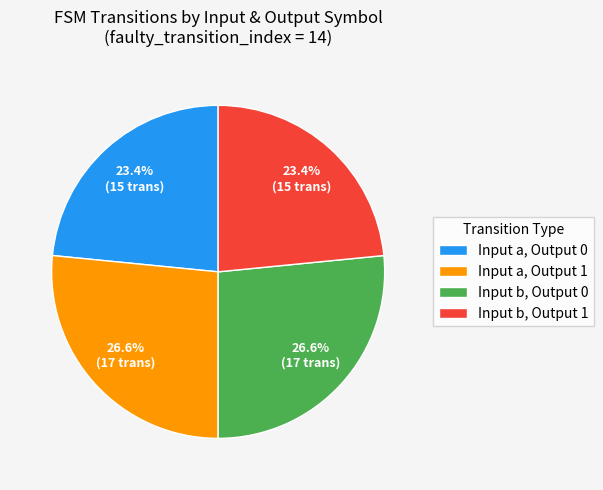

Is there a majority slice in this chart?

No